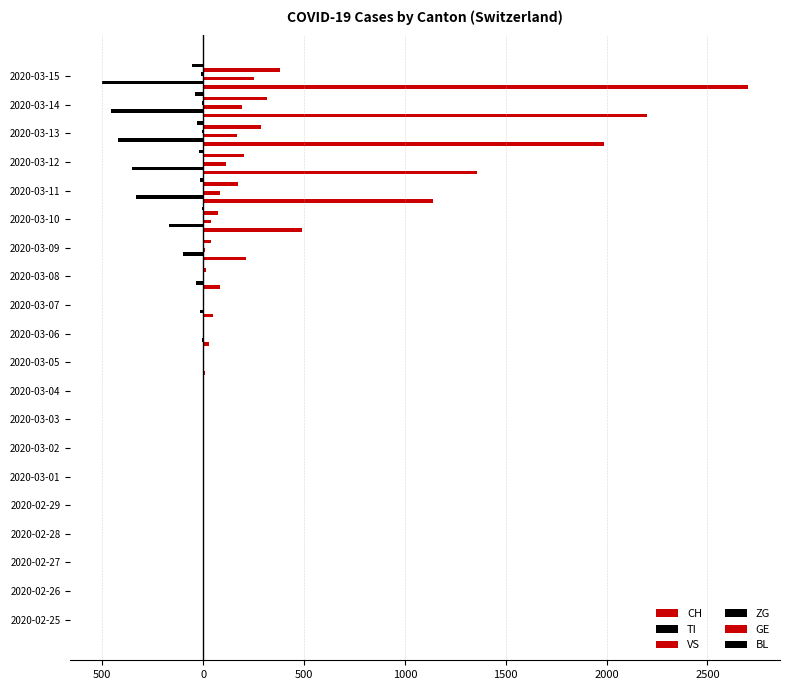

What is the maximum value shown in the chart?

2700